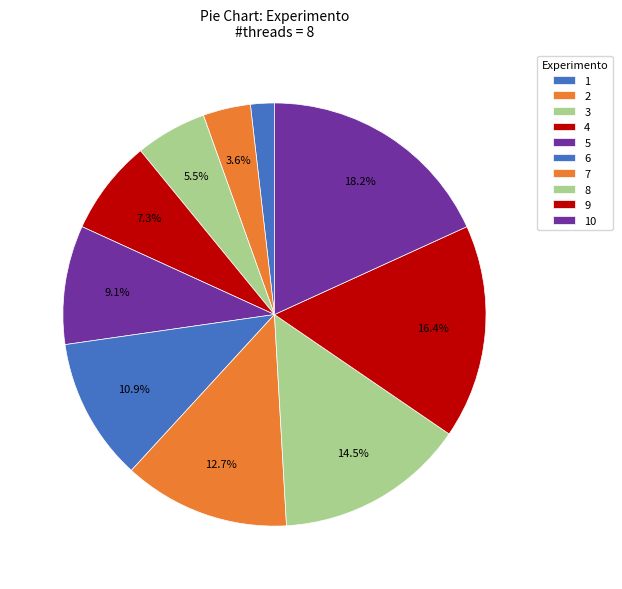

What percentage is the 9 slice, to the nearest percent?

16%